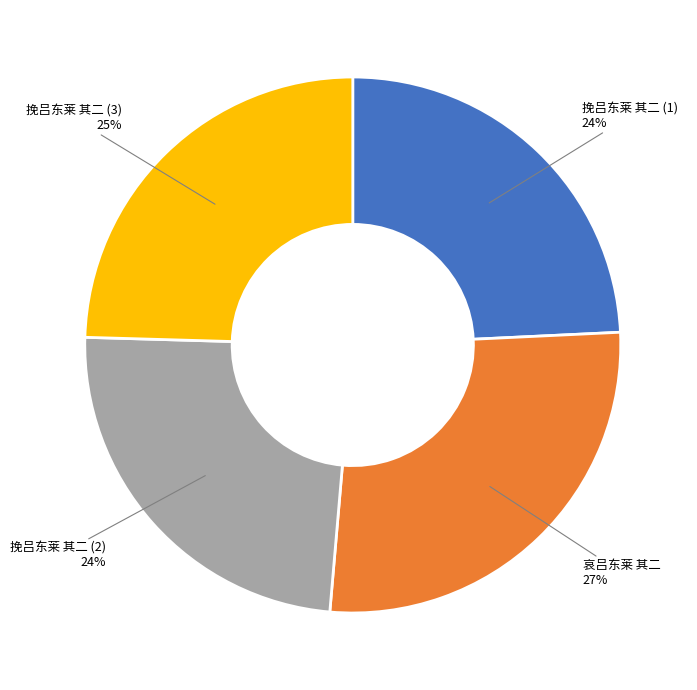

Is there any slice that represents more than half of the pie?

No